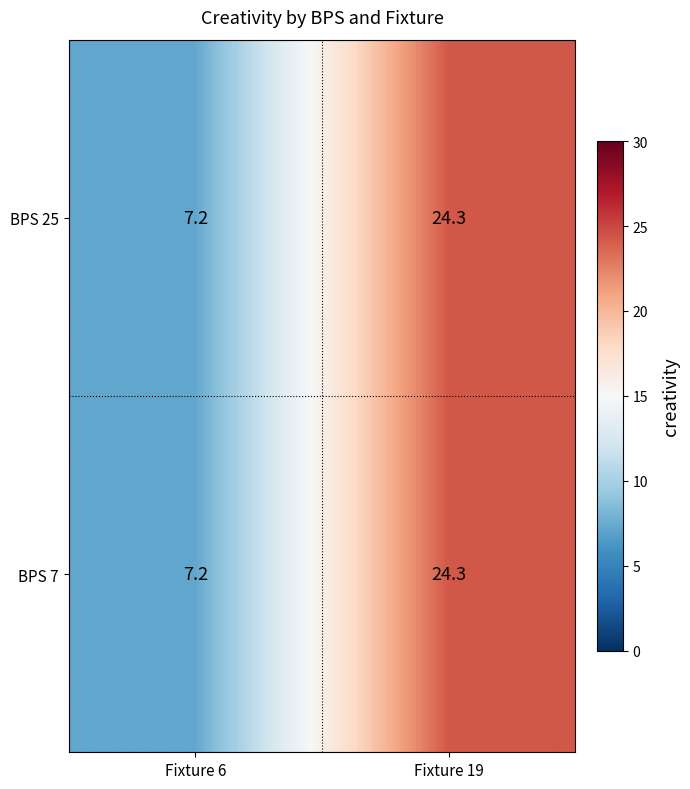

What is the sum of the BPS 7 values at Fixture 6 and Fixture 19?

31.5